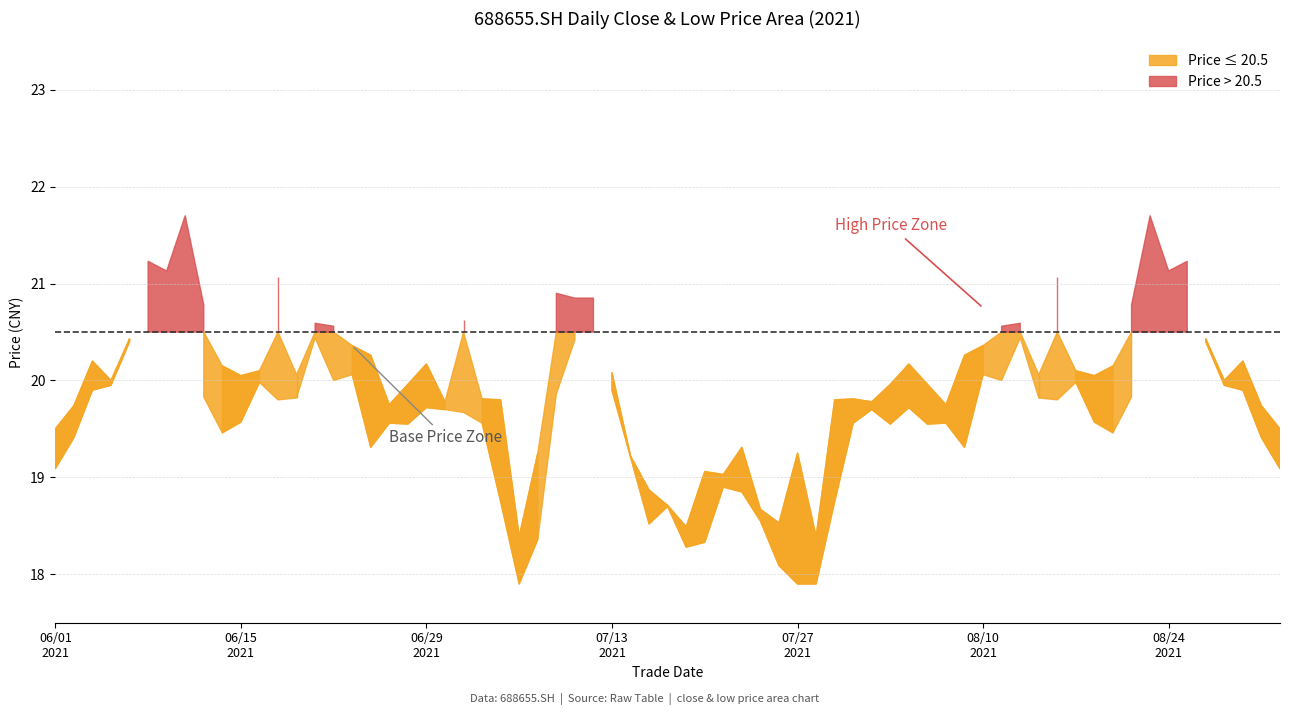

True or false: close has a value of 21.1 at 20210824.

True